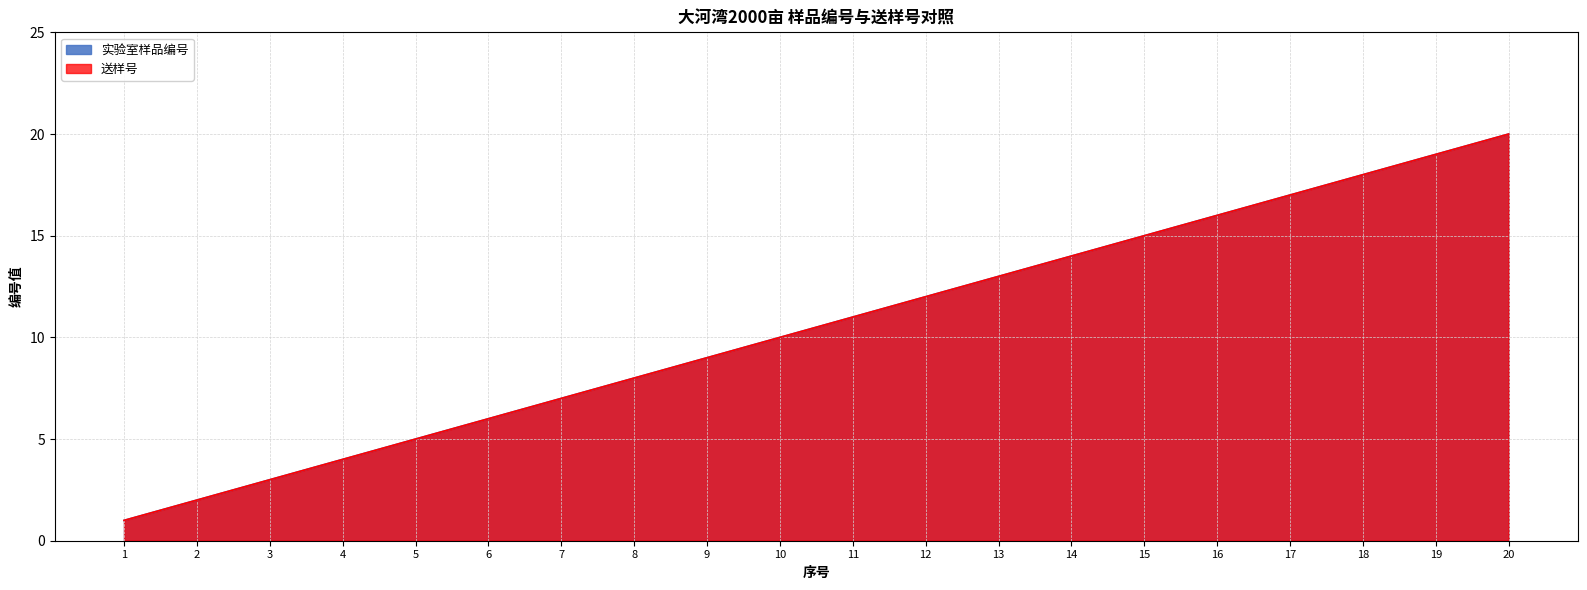

Which category has the lowest value in the 实验室样品编号 series?

1